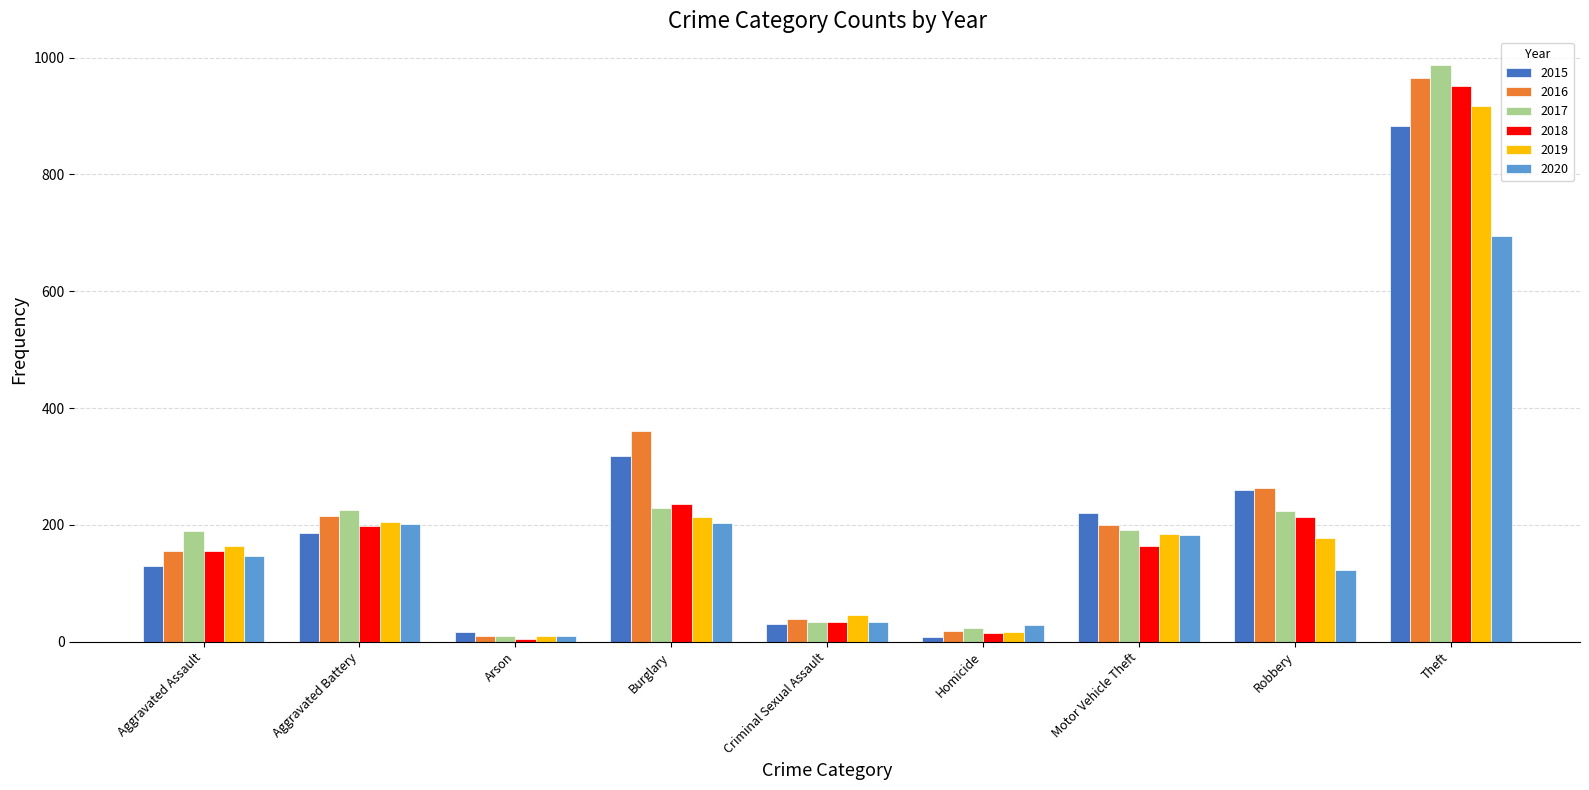

The 2020 series shows 101 at Aggravated Assault. True or false?

False